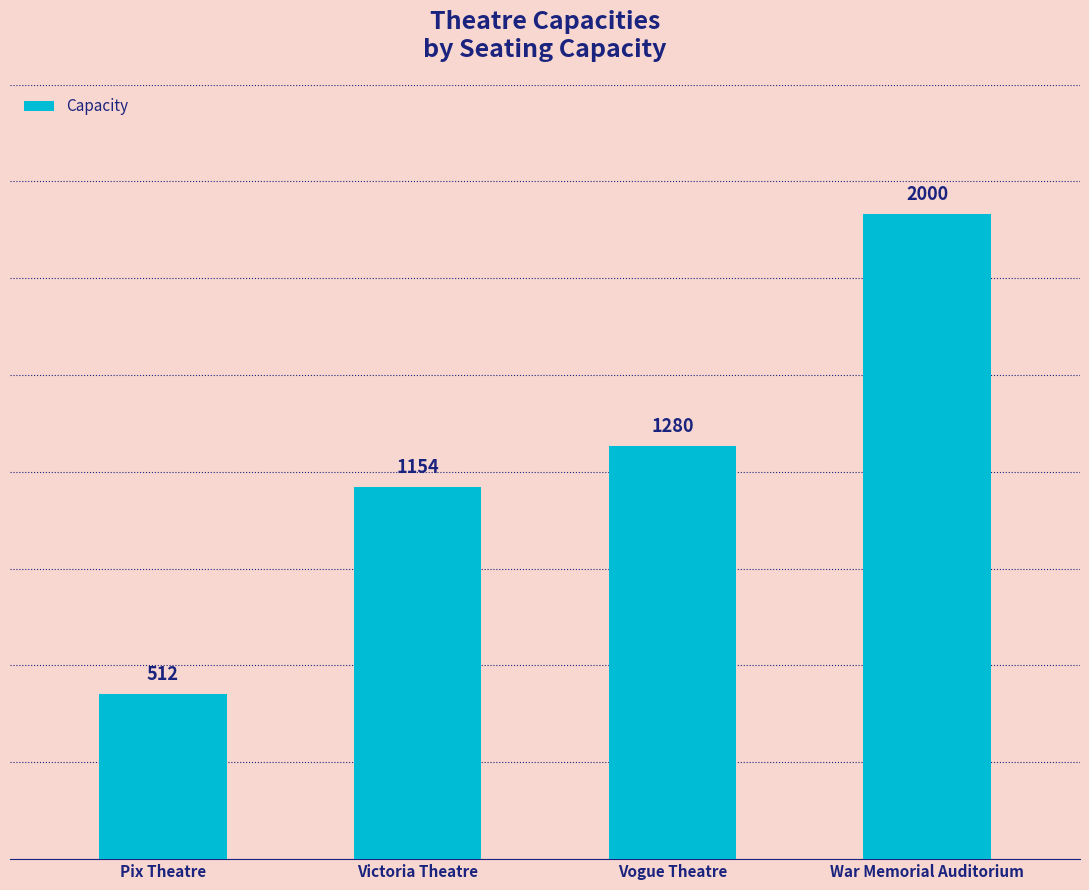

Reading left to right, extract all data points from this chart.

Pix Theatre=512	Victoria Theatre=1154	Vogue Theatre=1280	War Memorial Auditorium=2000